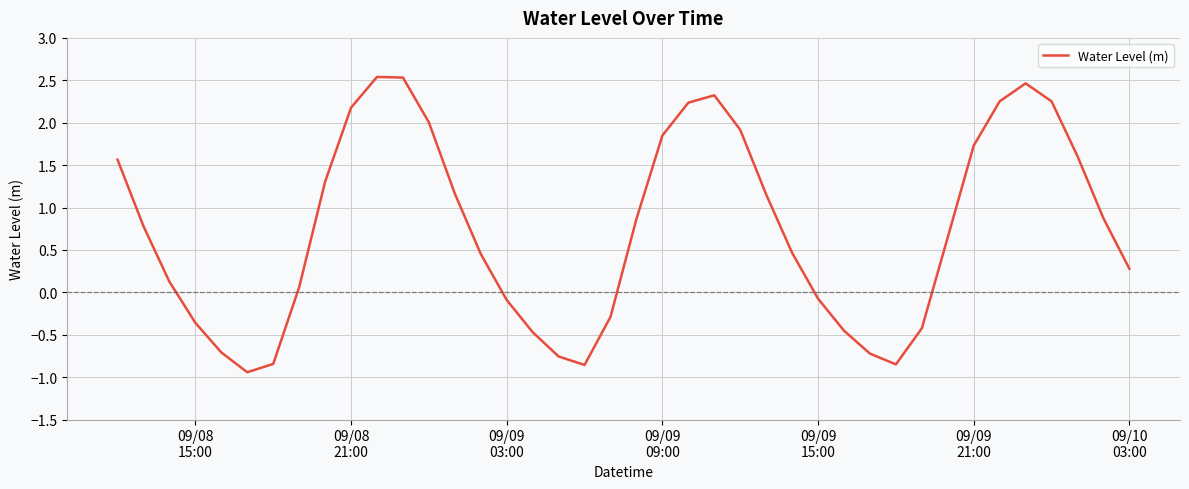

What is the difference between the maximum and minimum values?

3.5